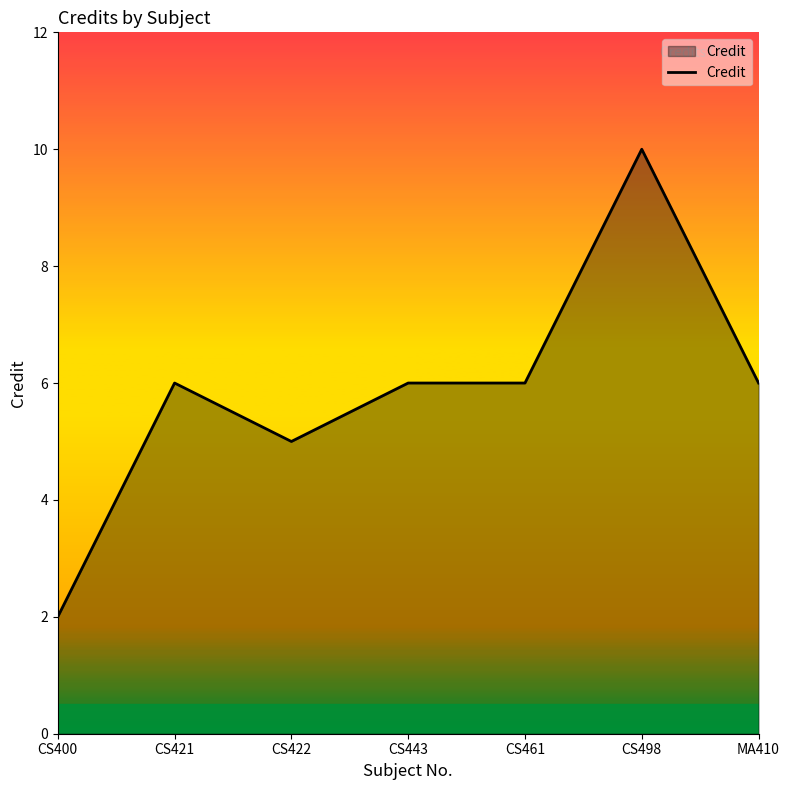

What is the difference between the values at MA410 and CS498?

4